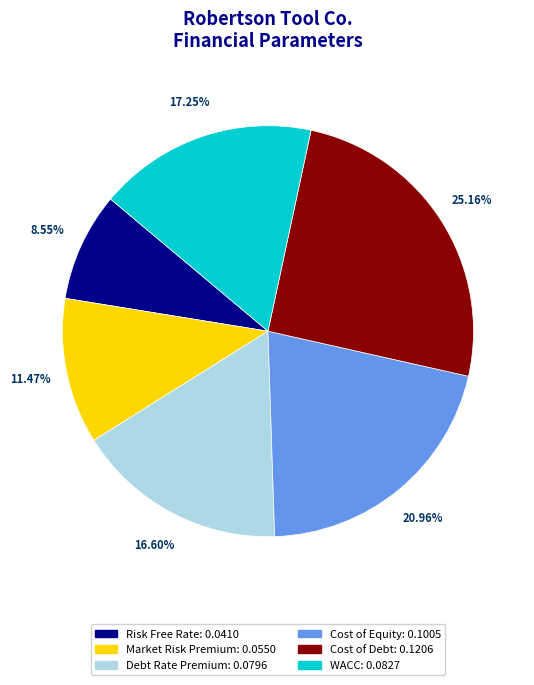

To the nearest percent, what is the difference between the Debt Rate Premium and Cost of Equity slice percentages?

4%